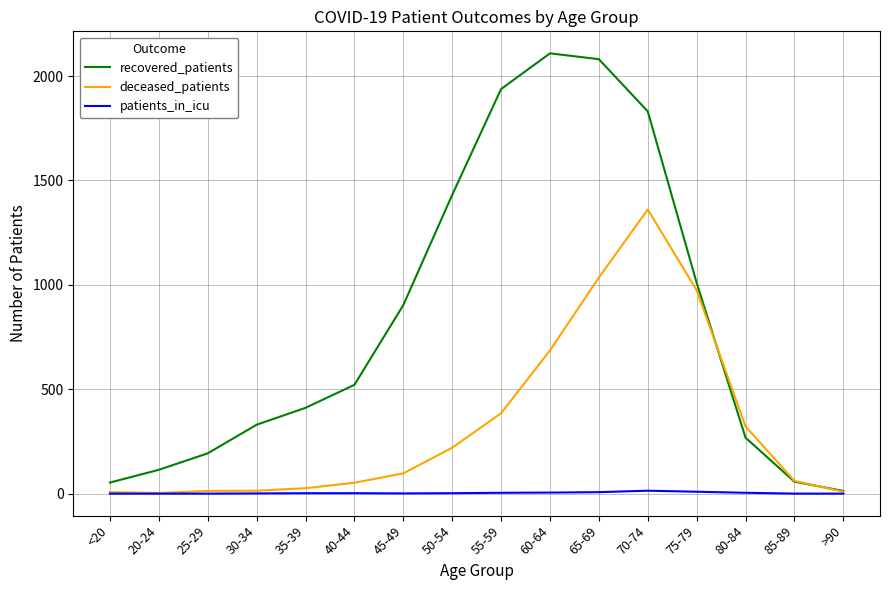

At 45-49, list the series in order from smallest to largest.

patients_in_icu, deceased_patients, recovered_patients